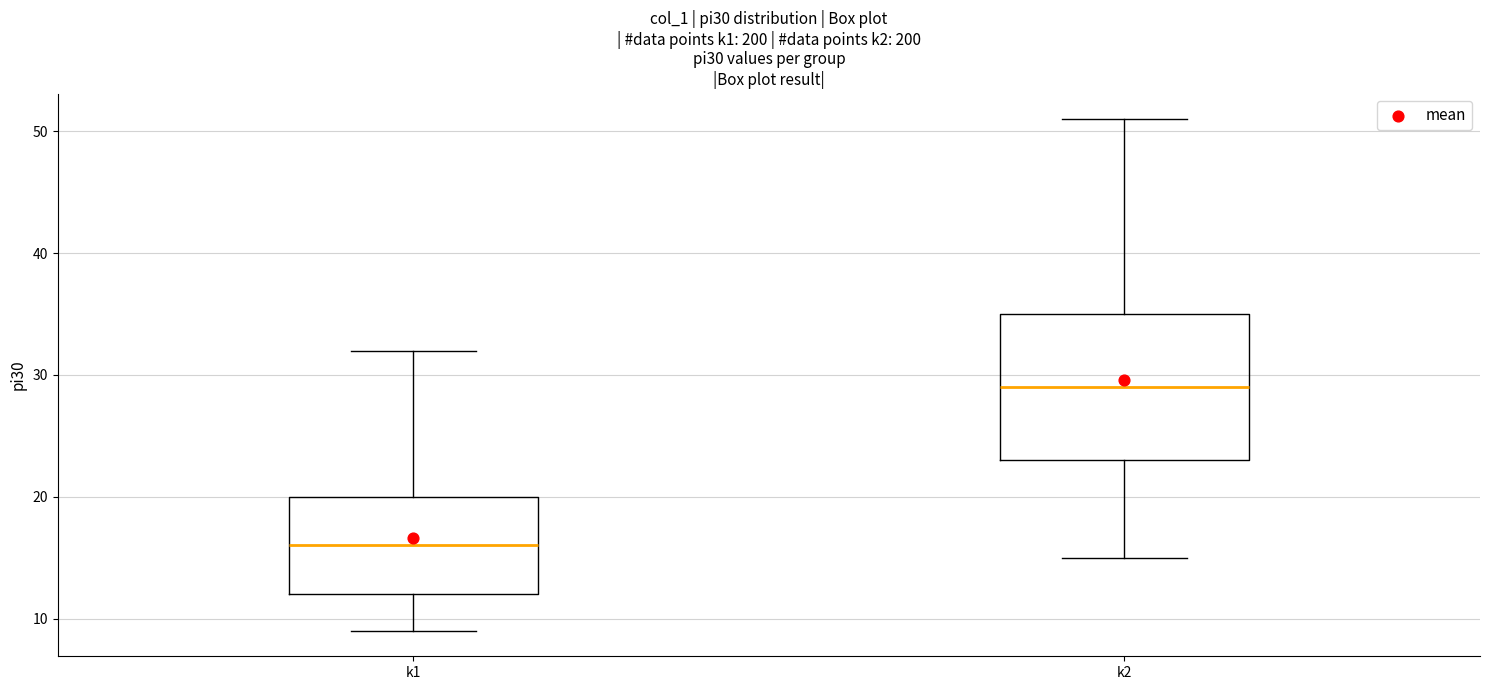

Reading left to right, read every box against the y-axis: the position of its median line, the range the box covers, and the ends of its whiskers. The values are not printed on the chart, so give them approximately, as read against the axis.

k1: median 16, box 12 to 20, whiskers 9 to 32
k2: median 29, box 23 to 35, whiskers 15 to 51